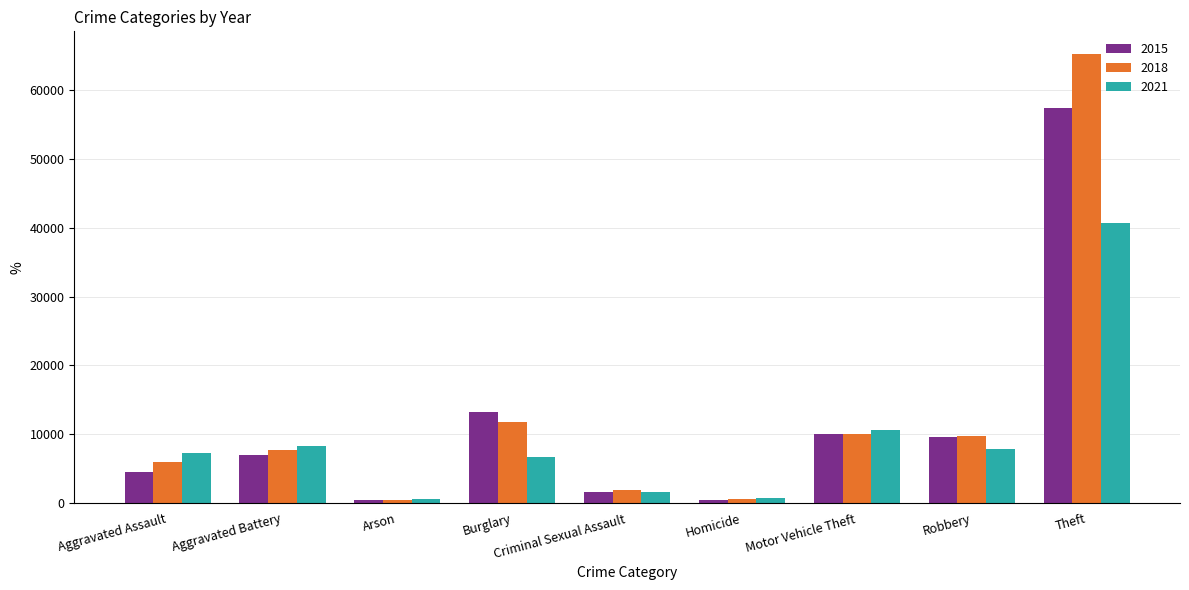

What is the greatest value displayed?

65282